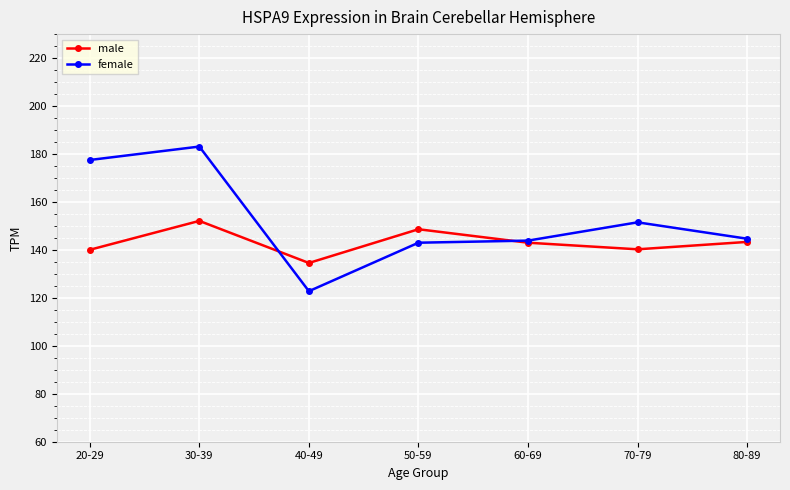

What is the difference between the maximum and minimum values in the male series?

17.5